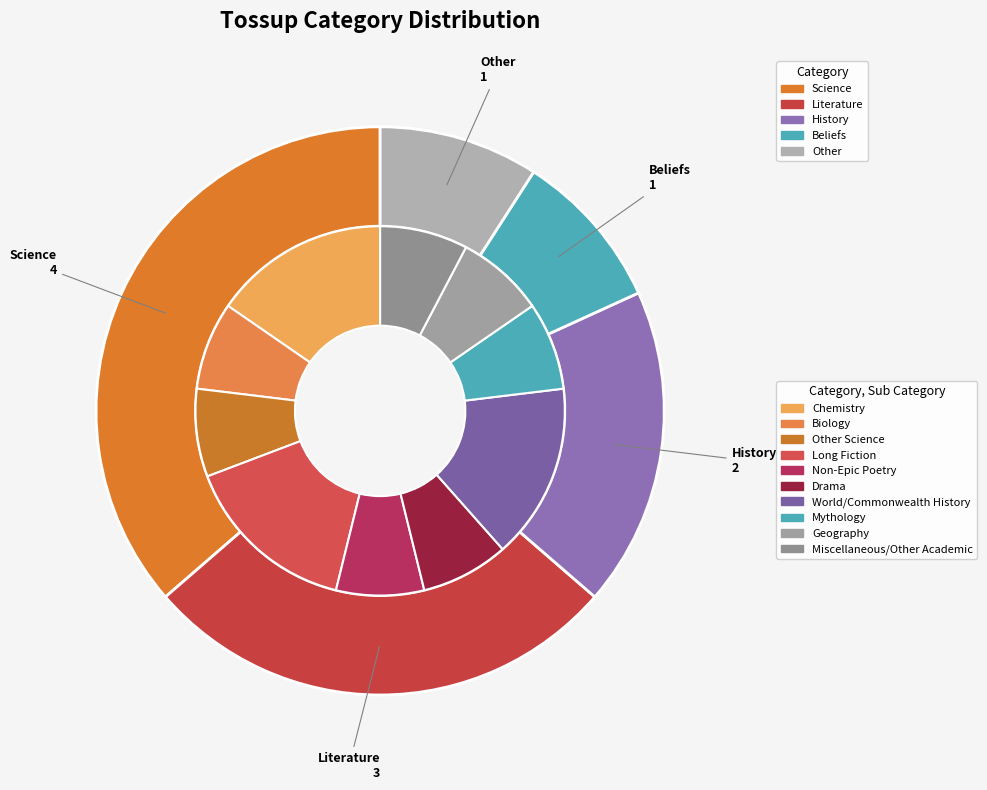

Between Science and Beliefs, which is larger?

Science